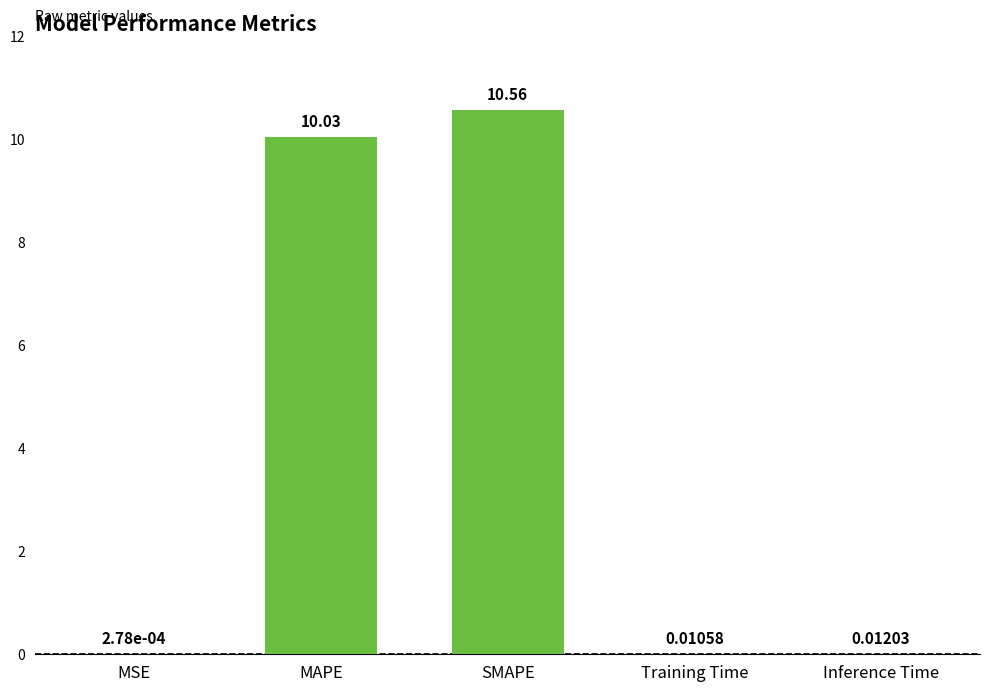

Count the number of data series in this chart.

1